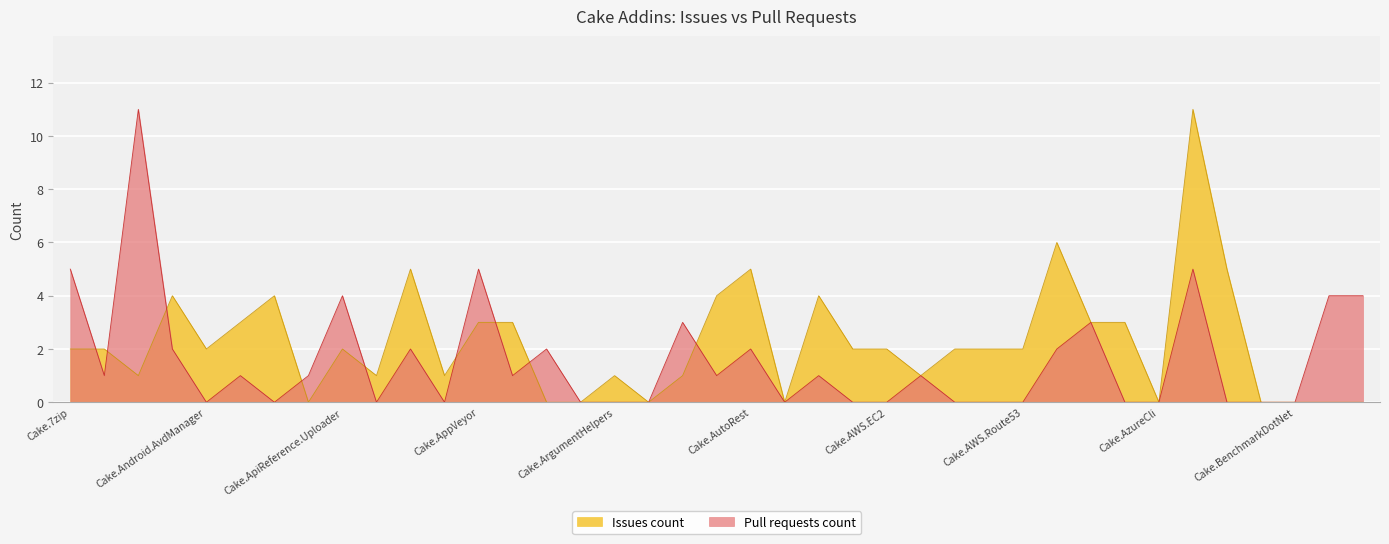

At which label does Issues count reach its minimum?

Cake.Apigee